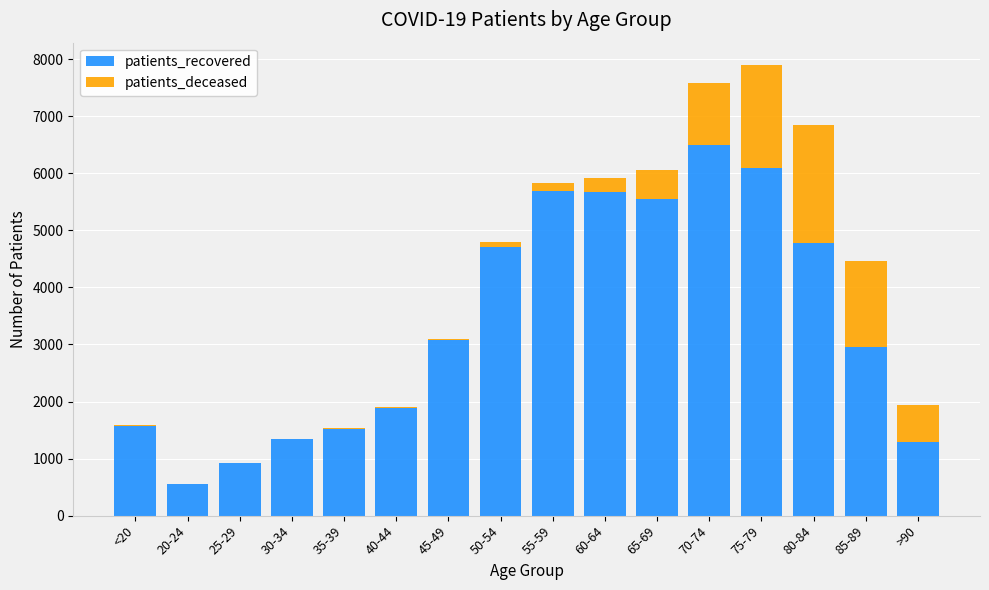

What is the highest value of the patients_recovered series?

6494